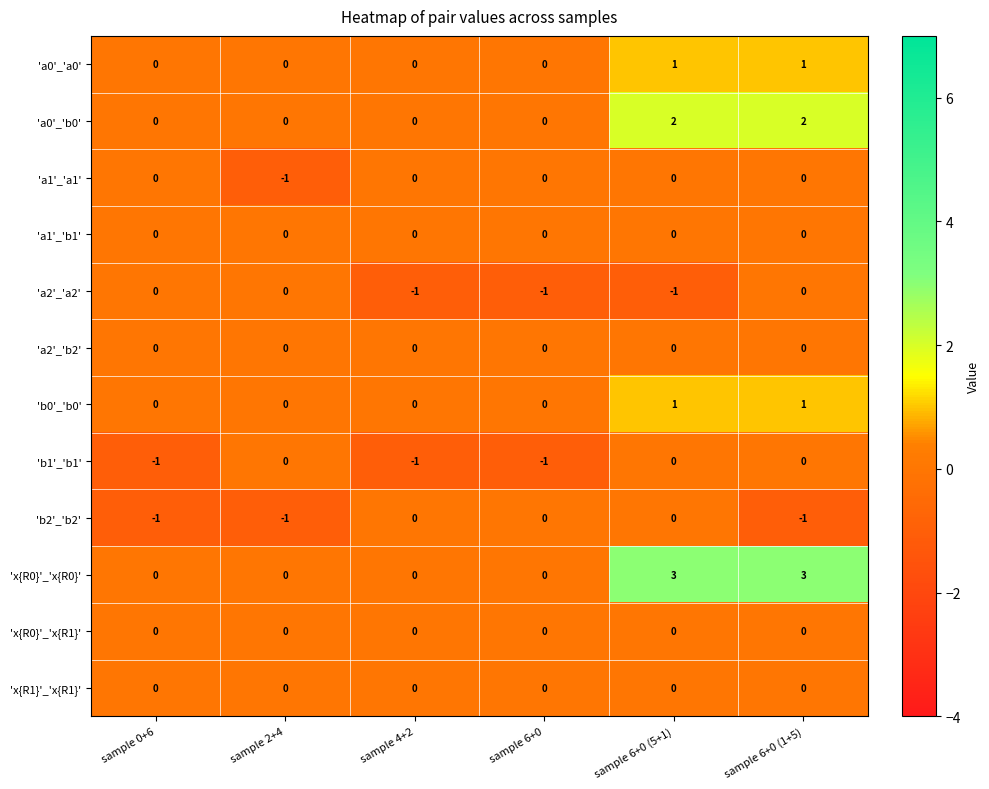

What is the difference between the highest and lowest values at sample 4+2?

1